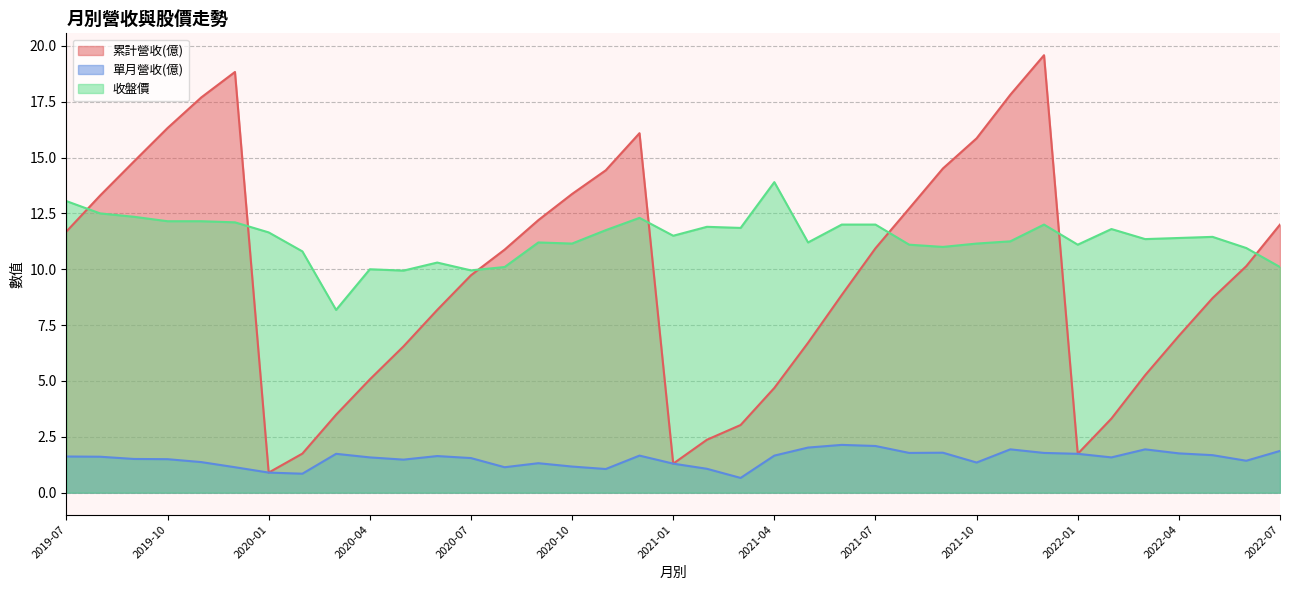

True or false: 單月營收(億) and 累計營收(億) cross at least once.

False